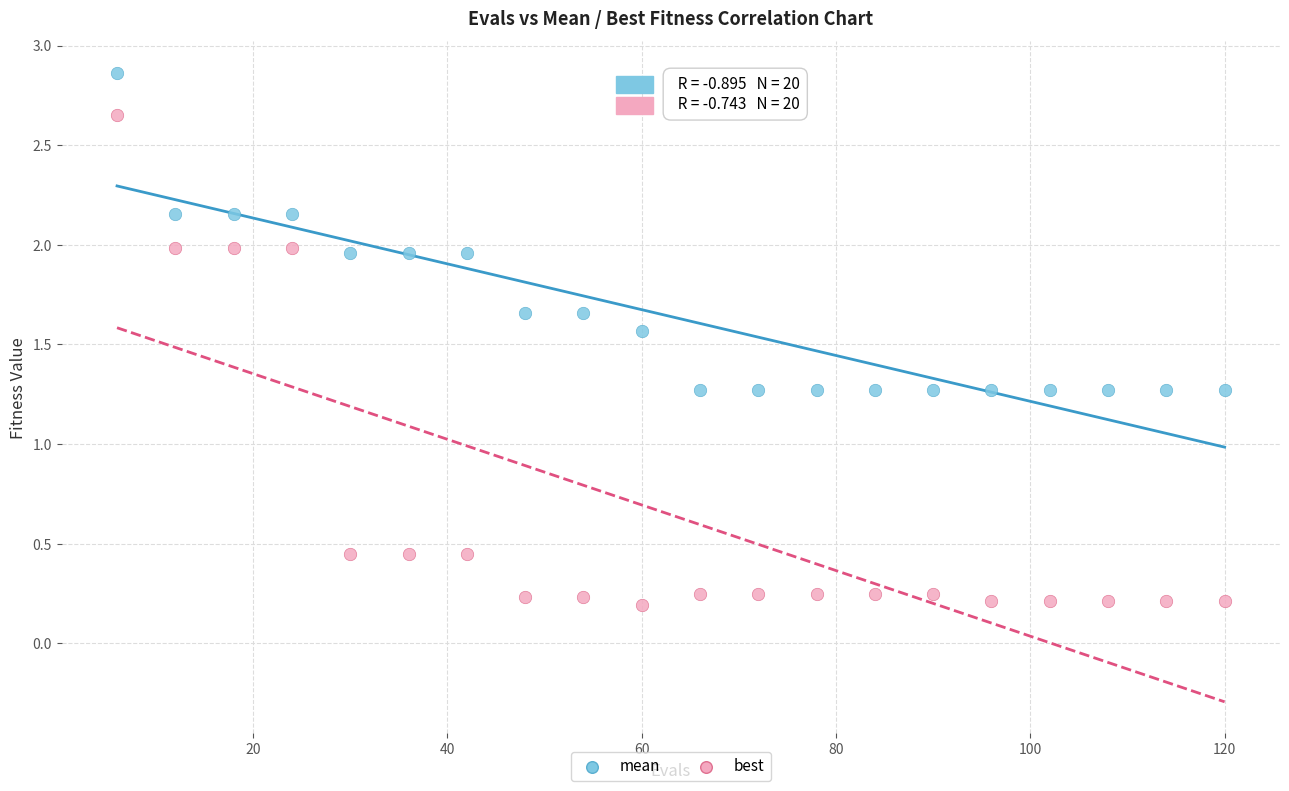

Which series reaches the maximum Y coordinate?

mean